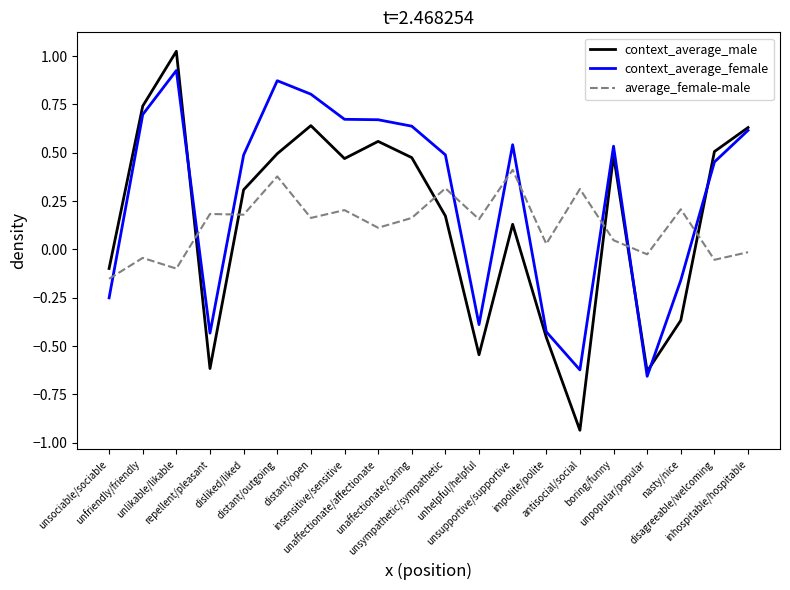

Which series has the largest total across all categories?

context_average_female